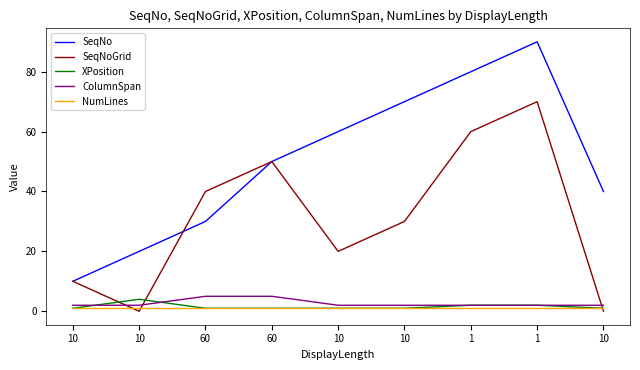

Does the chart display data point markers on the line(s)?

No